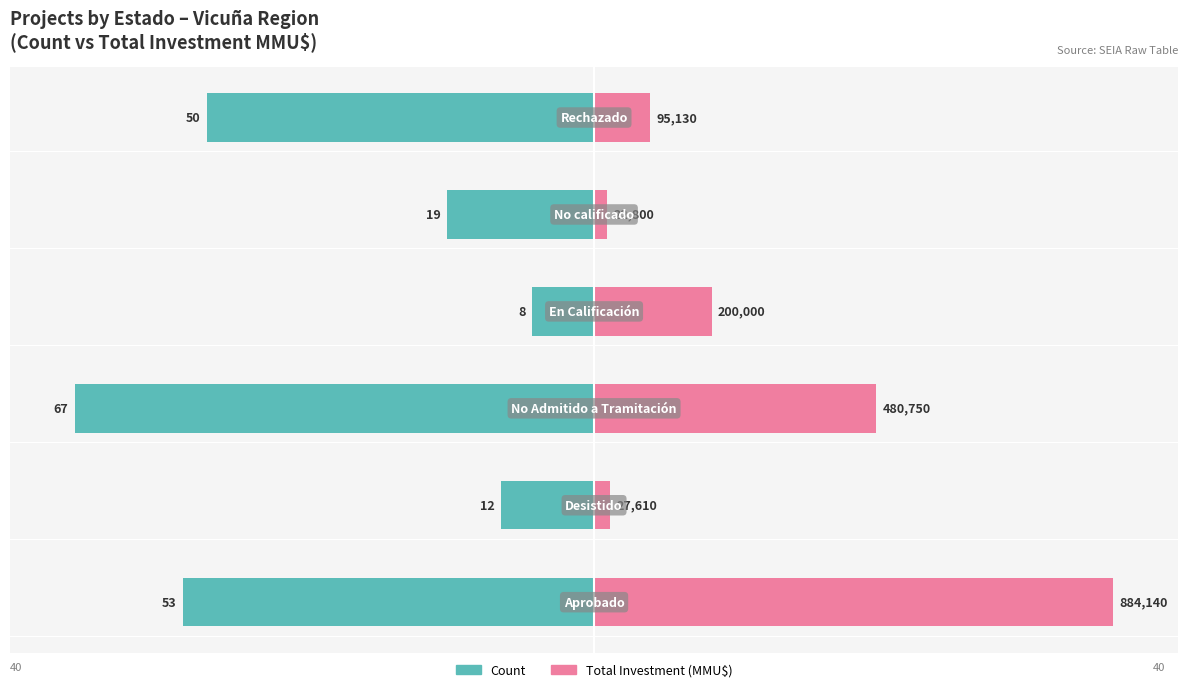

Rank the series by their maximum value, from highest to lowest.

Total Investment (MMU$), Count